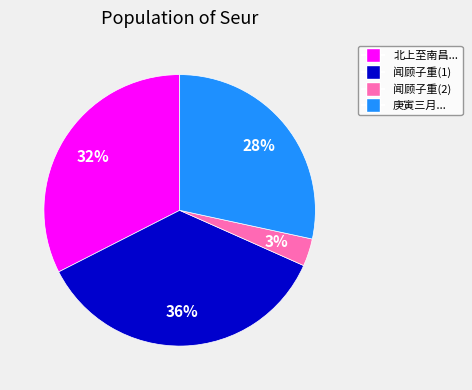

To the nearest percent, what is the average slice percentage?

25%